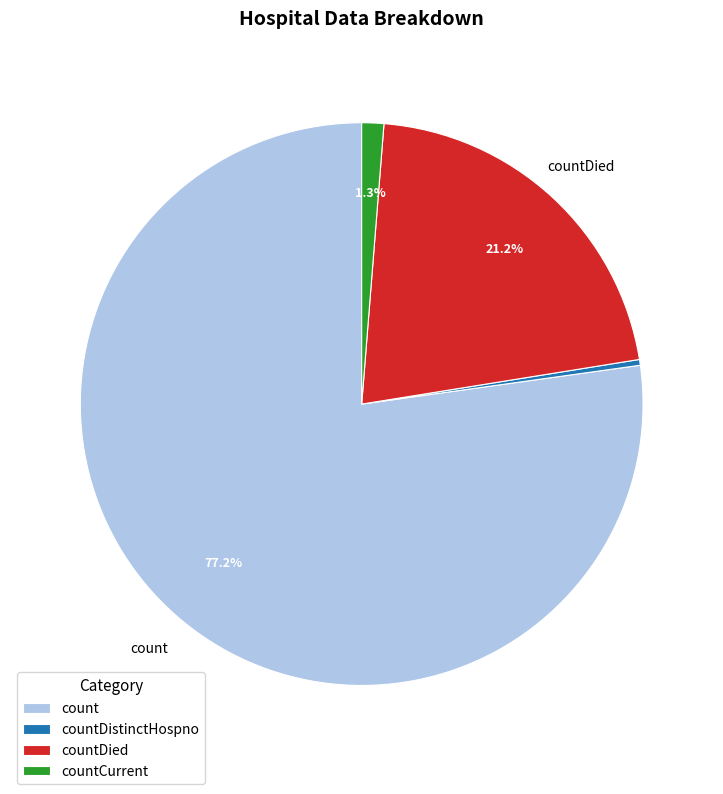

To the nearest percent, what is the difference between the largest and smallest slice percentages?

77%